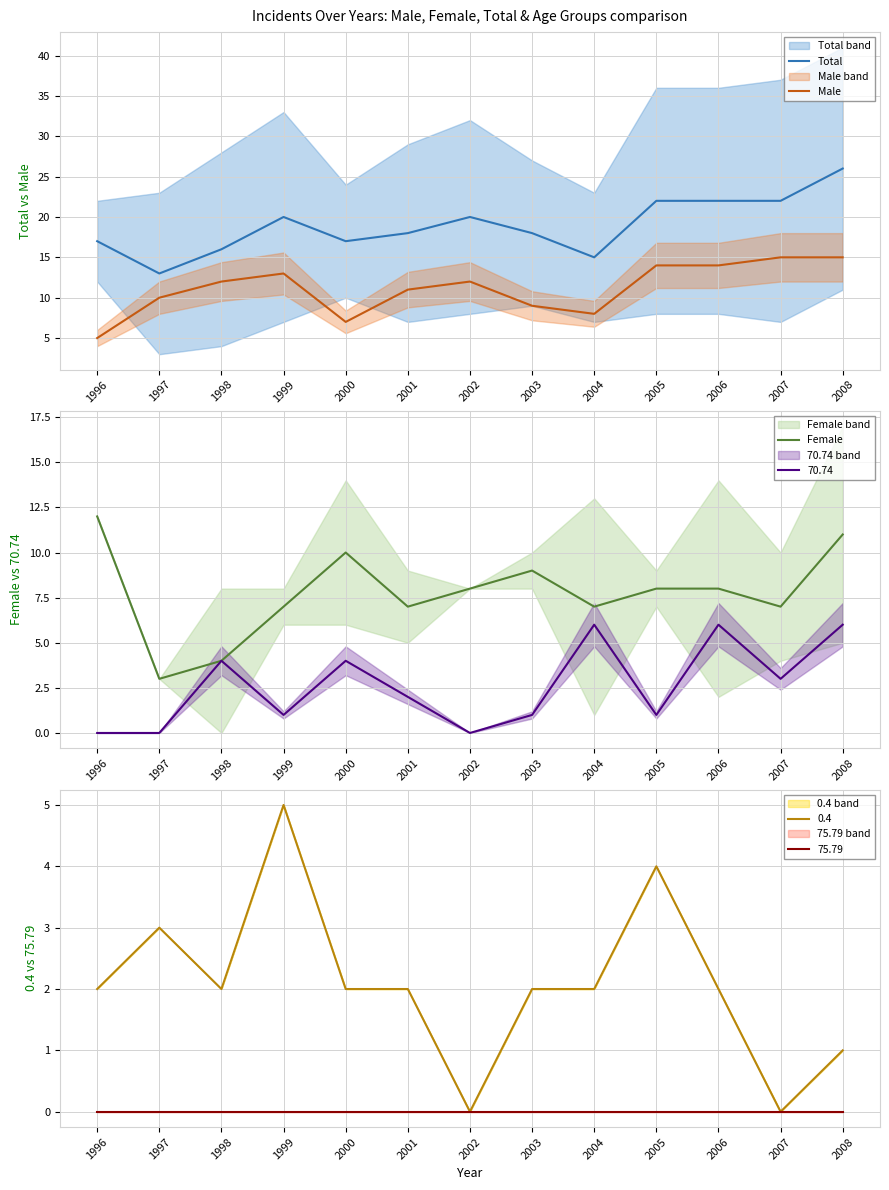

What is the difference between the Total values at 1998 and 2005?

6